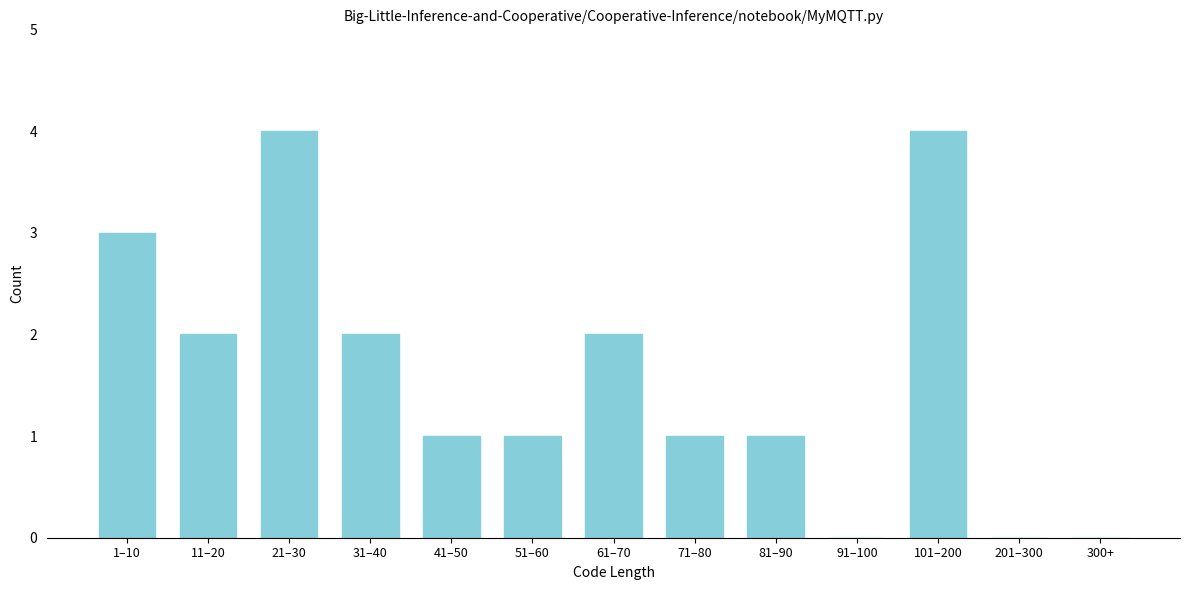

Reading left to right, what are all the values shown in this chart?

1–10=3	11–20=2	21–30=4	31–40=2	41–50=1	51–60=1	61–70=2	71–80=1	81–90=1	91–100=0	101–200=4	201–300=0	300+=0